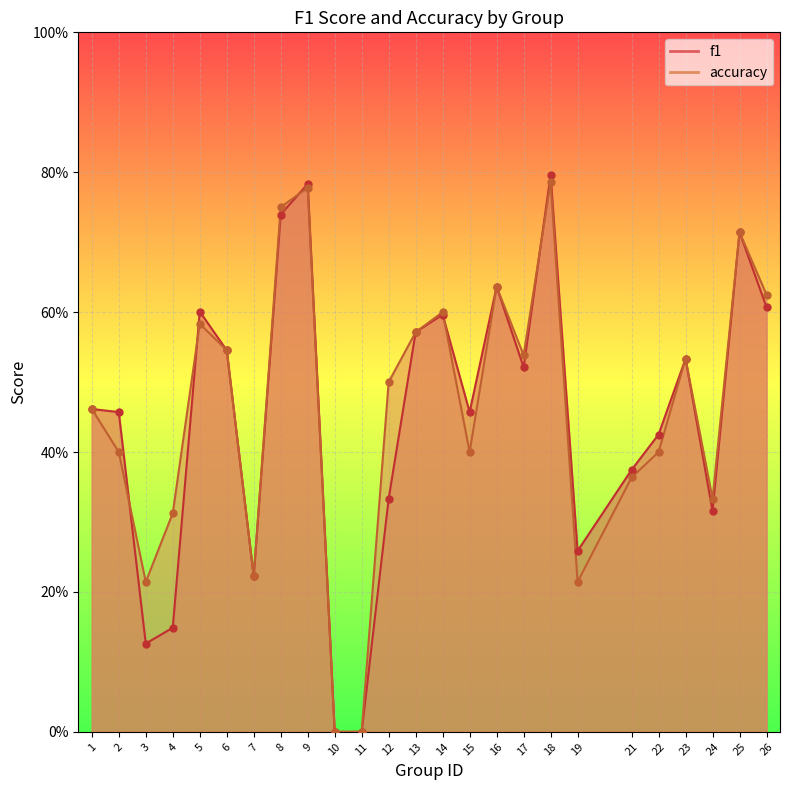

Which series contains the lowest Y value?

f1